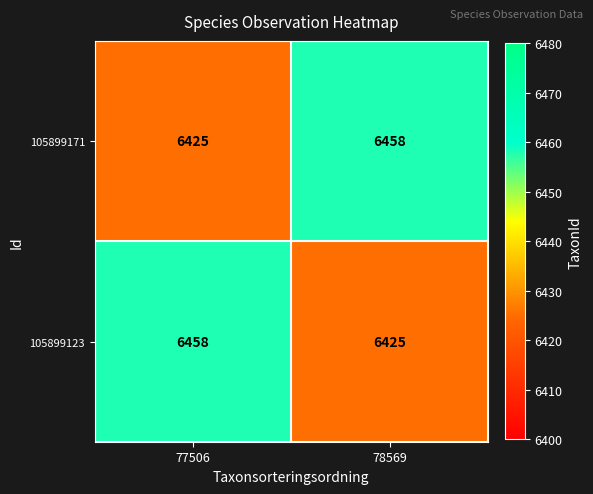

What is the lowest value of the 105899171 series?

6425